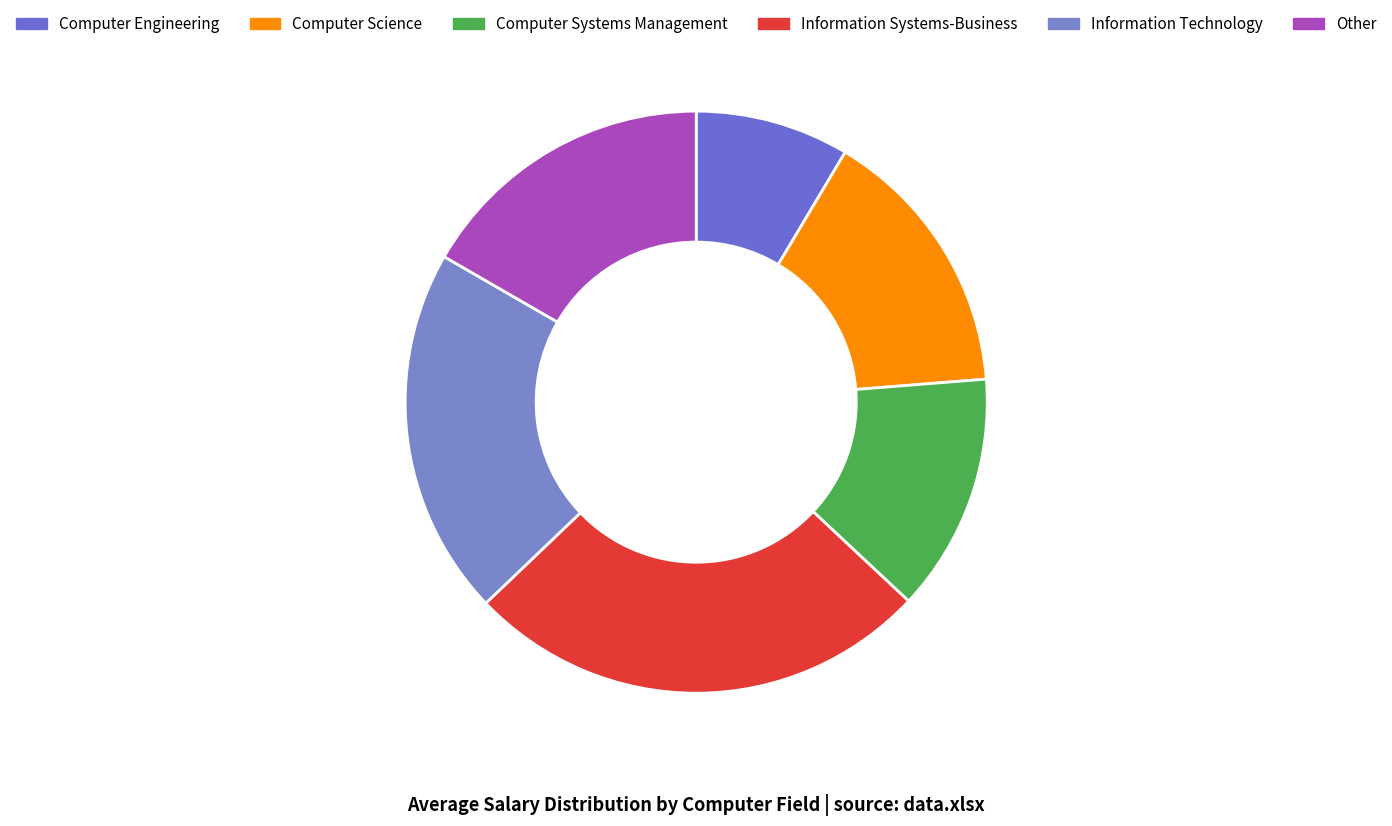

To the nearest percent, what is the combined percentage of Other and Information Technology?

37%